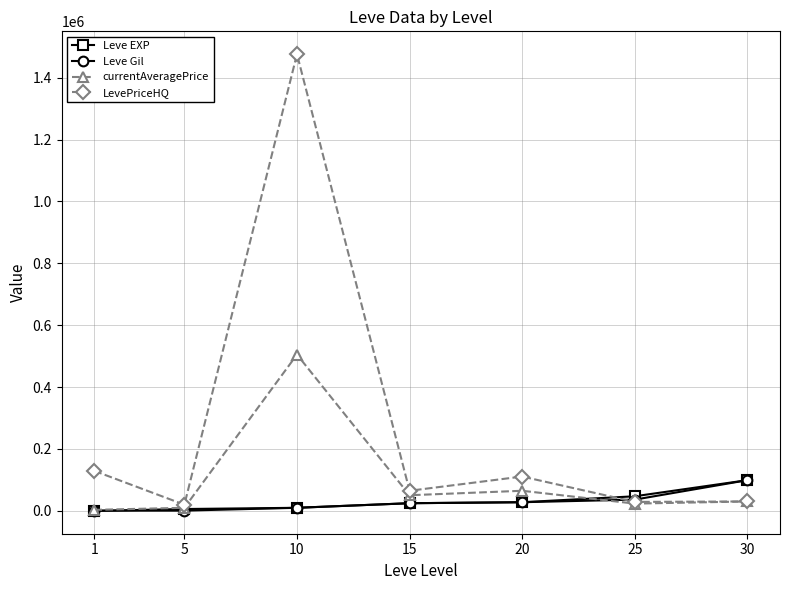

Does the chart have visible grid lines?

Yes